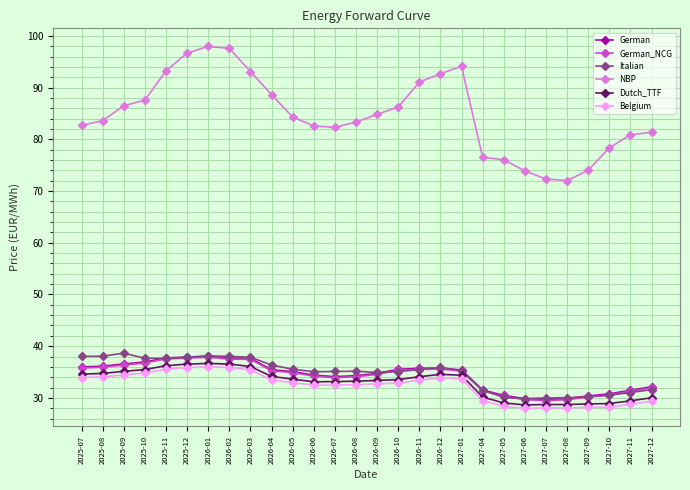

What is the value of the German_NCG point at the 3rd from the left?

36.4